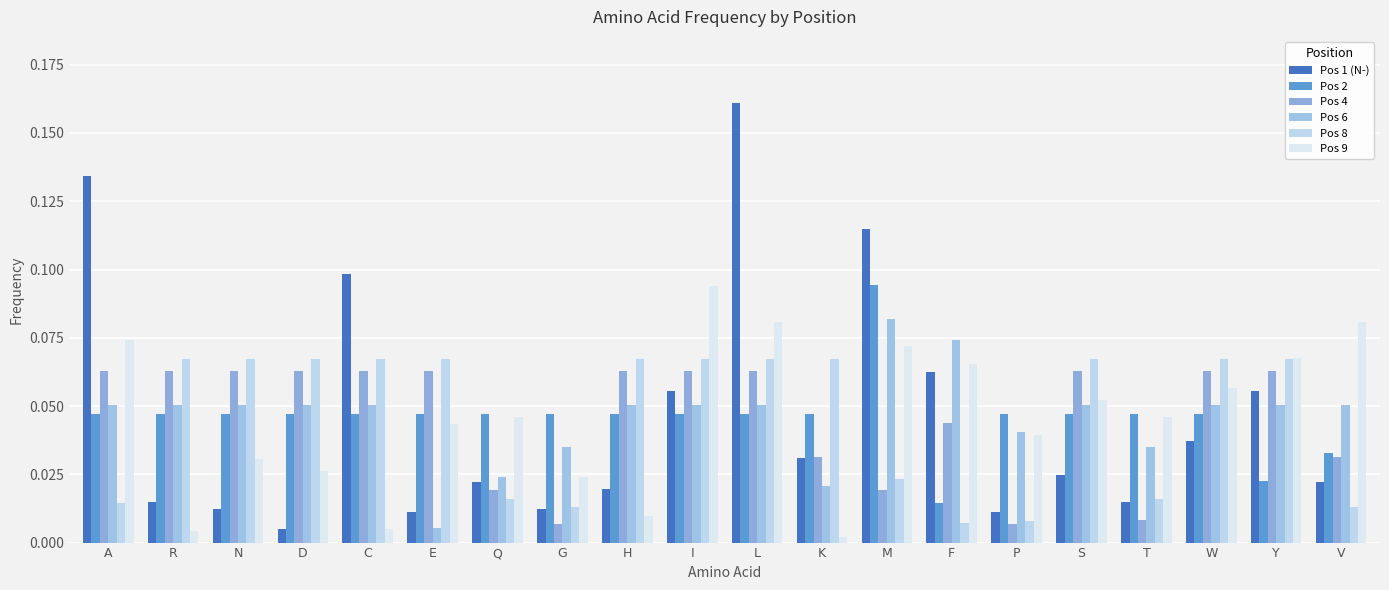

Reading right to left, list all the values displayed in this chart.

Pos 1 (N-): 0.0	0.1	0.0	0.0	0.0	0.0	0.1	0.1	0.0	0.2	0.1	0.0	0.0	0.0	0.0	0.1	0.0	0.0	0.0	0.1
Pos 2: 0.0	0.0	0.0	0.0	0.0	0.0	0.0	0.1	0.0	0.0	0.0	0.0	0.0	0.0	0.0	0.0	0.0	0.0	0.0	0.0
Pos 4: 0.0	0.1	0.1	0.0	0.1	0.0	0.0	0.0	0.0	0.1	0.1	0.1	0.0	0.0	0.1	0.1	0.1	0.1	0.1	0.1
Pos 6: 0.1	0.1	0.1	0.0	0.1	0.0	0.1	0.1	0.0	0.1	0.1	0.1	0.0	0.0	0.0	0.1	0.1	0.1	0.1	0.1
Pos 8: 0.0	0.1	0.1	0.0	0.1	0.0	0.0	0.0	0.1	0.1	0.1	0.1	0.0	0.0	0.1	0.1	0.1	0.1	0.1	0.0
Pos 9: 0.1	0.1	0.1	0.0	0.1	0.0	0.1	0.1	0.0	0.1	0.1	0.0	0.0	0.0	0.0	0.0	0.0	0.0	0.0	0.1